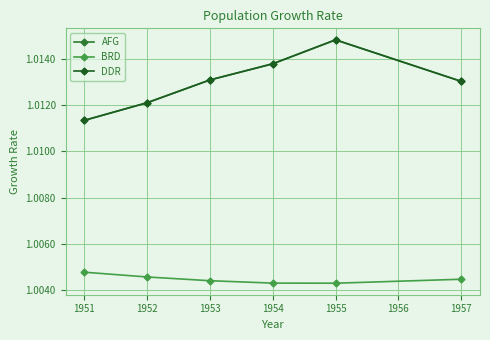

True or false: DDR and AFG cross at least once.

False